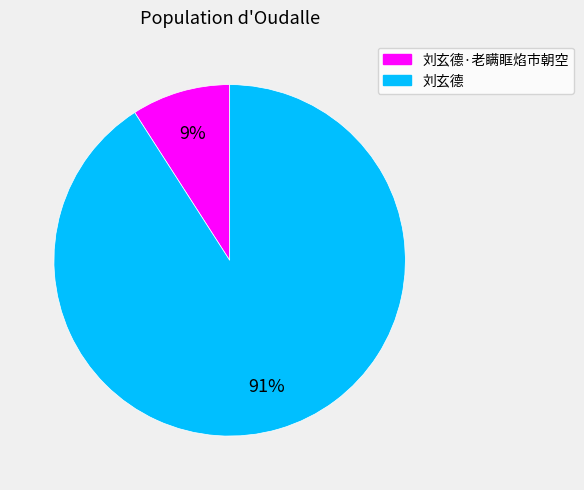

To the nearest percent, what percentage of the pie is 刘玄德·老瞒眶焰市朝空?

9%